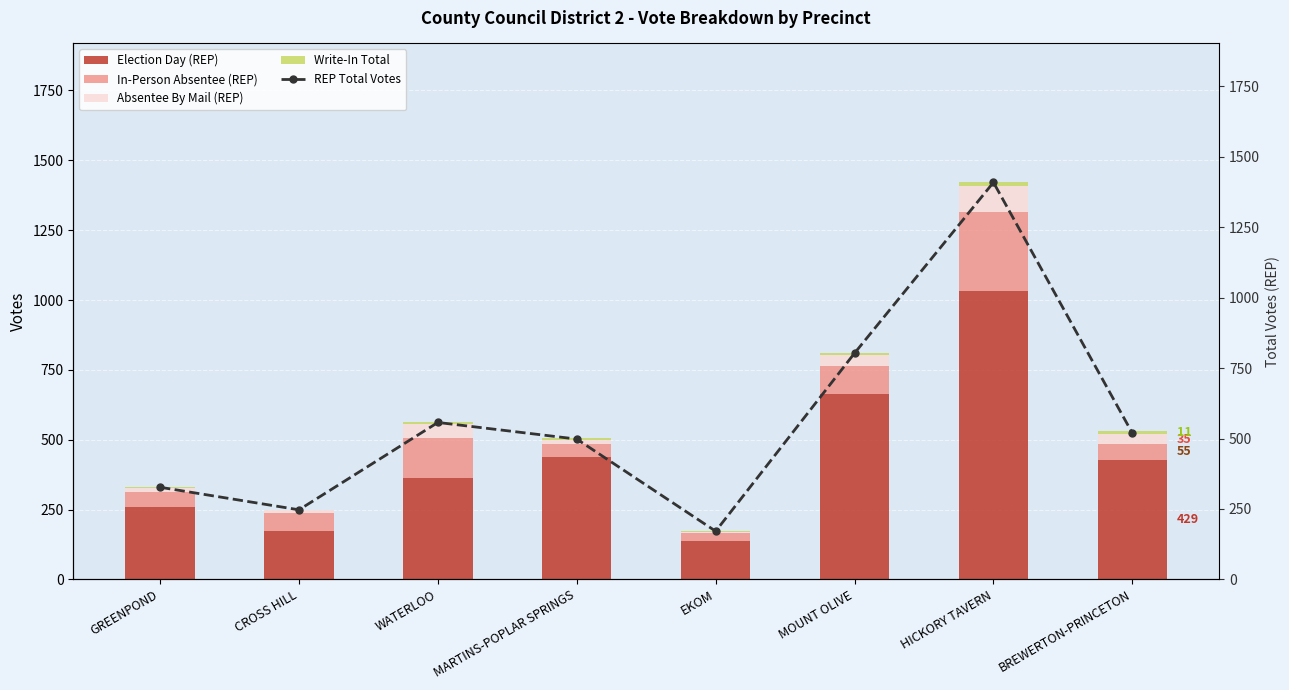

Which series has the largest total across all categories?

REP Total Votes